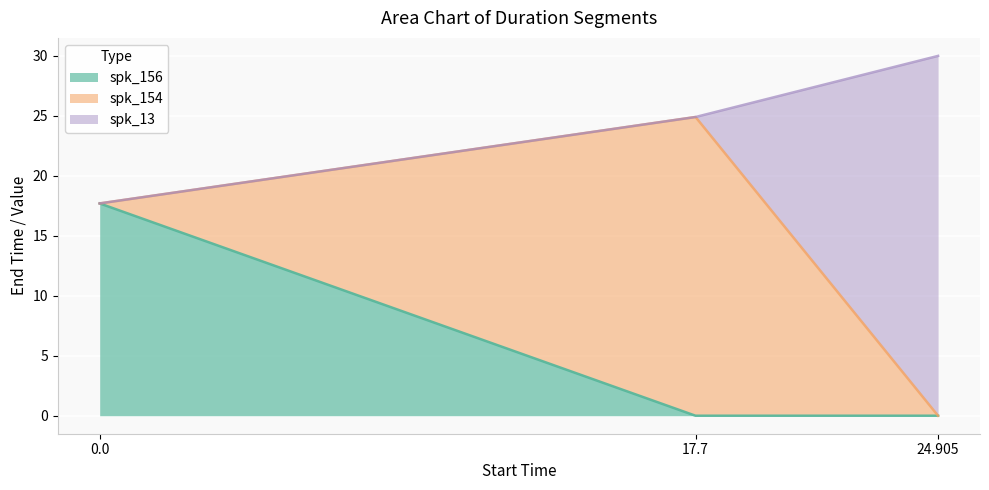

Rank the series by their average value, from highest to lowest.

spk_13, spk_154, spk_156